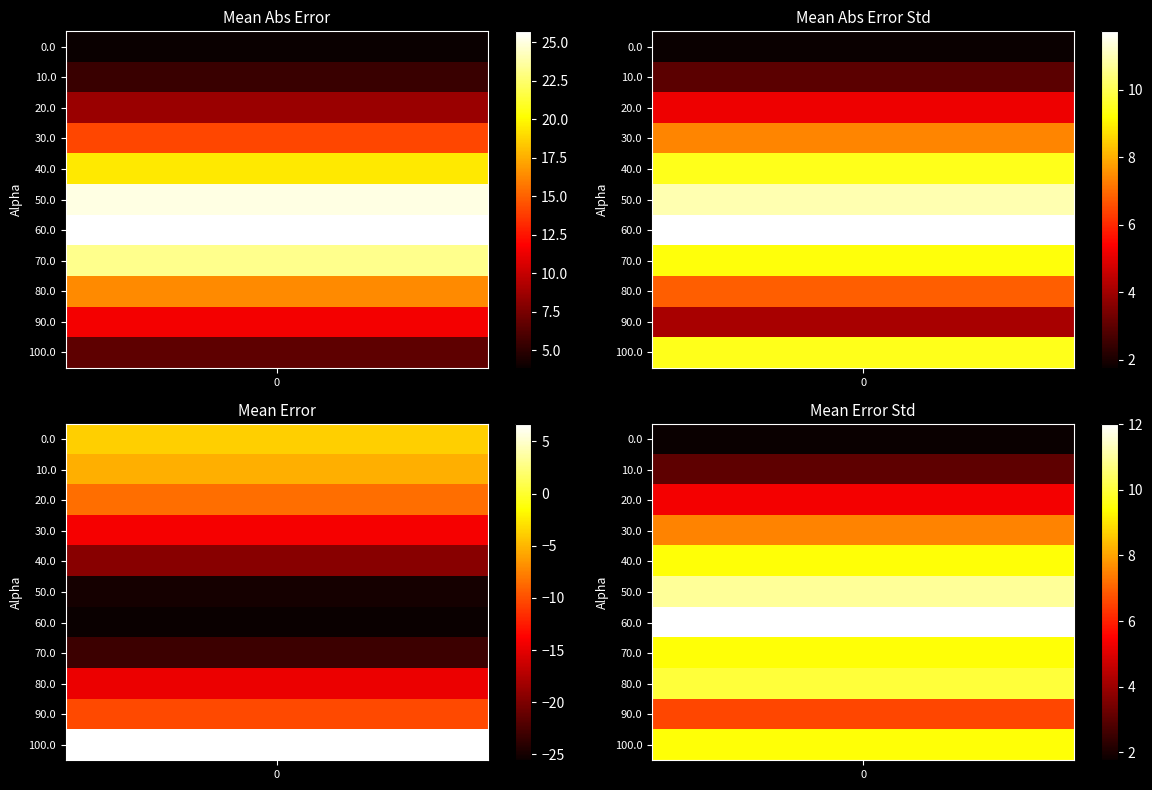

Is it true that mean_abs_error equals 5.6 at 80.0?

False